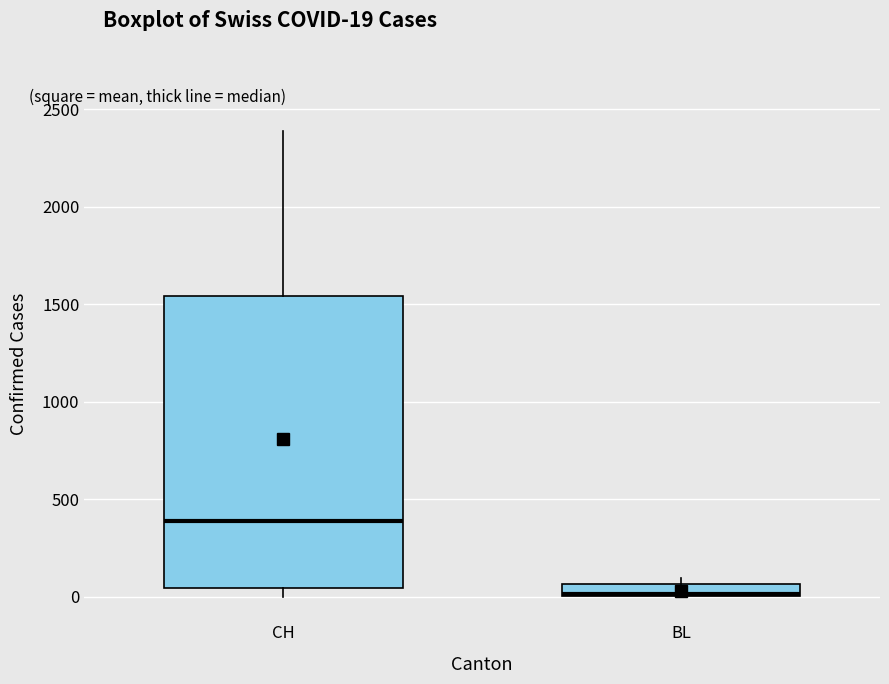

Comparing the boxes themselves (not the whiskers), which one is the tallest?

CH